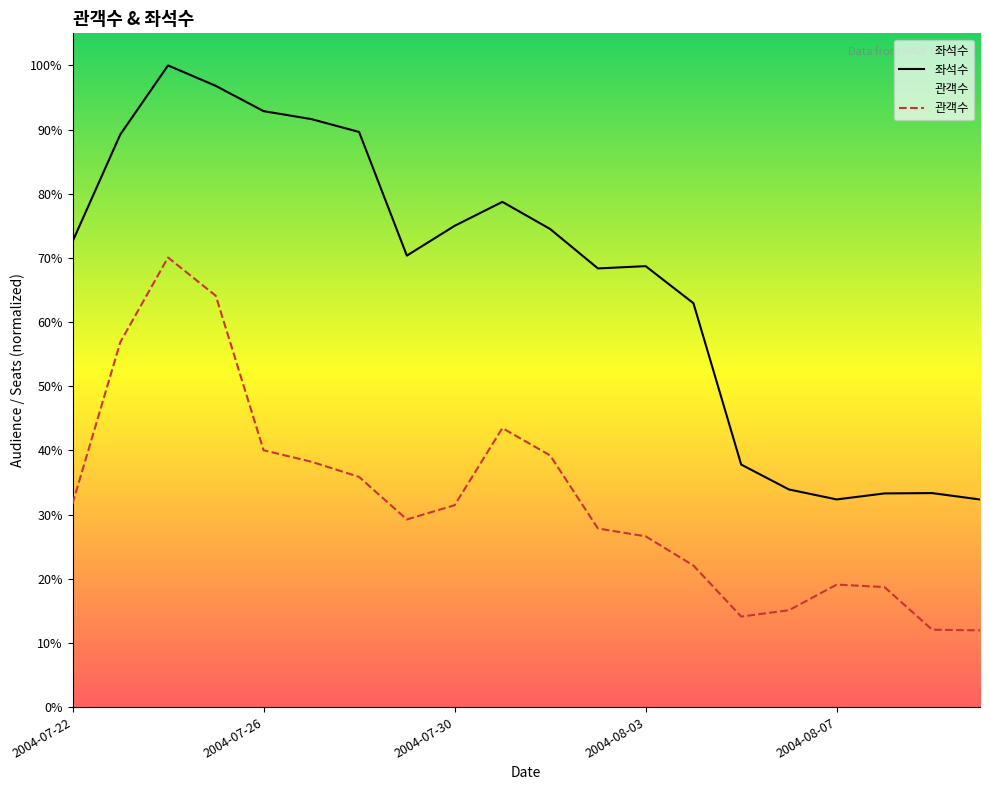

Reading left to right, list all the values displayed in this chart.

좌석수: 131311	161519	181004	175234	168105	165863	162227	127352	135756	142514	134860	123738	124381	113929	68412	61387	58575	60271	60363	58557
관객수: 57352	102931	126827	116010	72447	69221	64924	52924	56944	78700	70986	50386	48164	39934	25534	27321	34558	33847	21821	21651